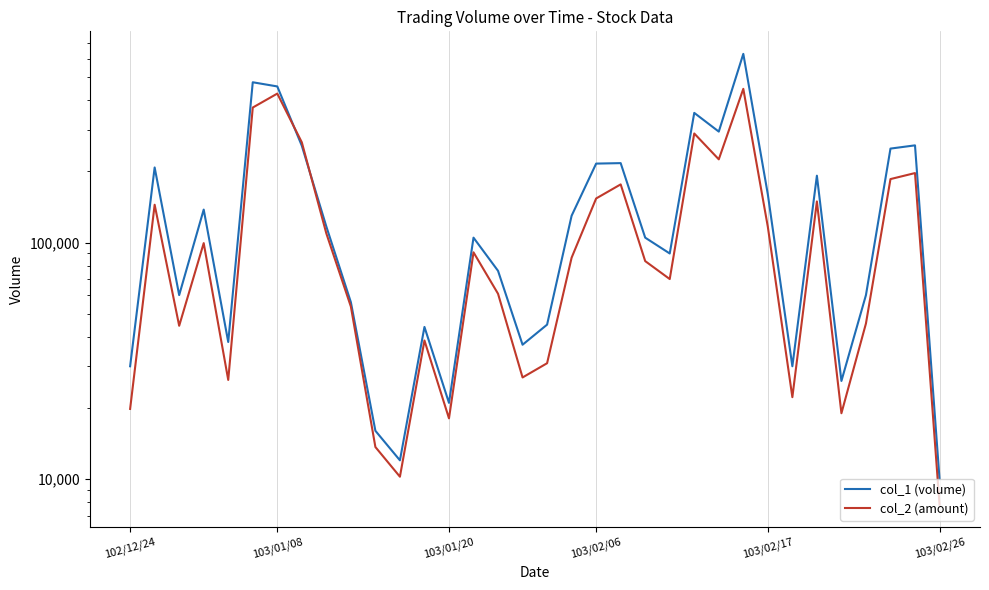

Is the value of col_2 (amount) at 103/01/08 greater than the value of col_1 (volume) at 28?

No